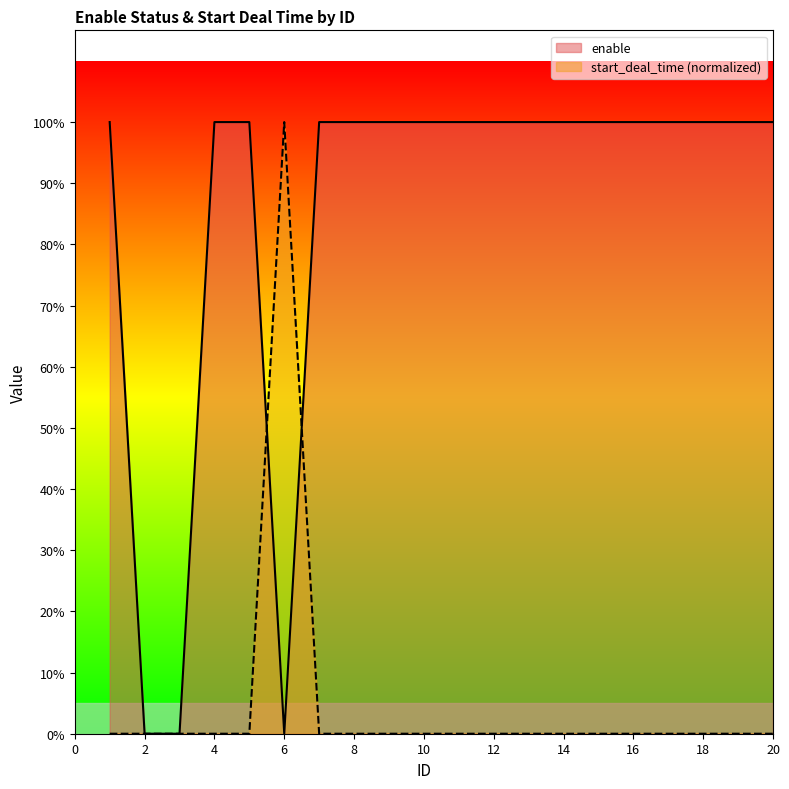

At how many categories does at least one series exceed 0?

18